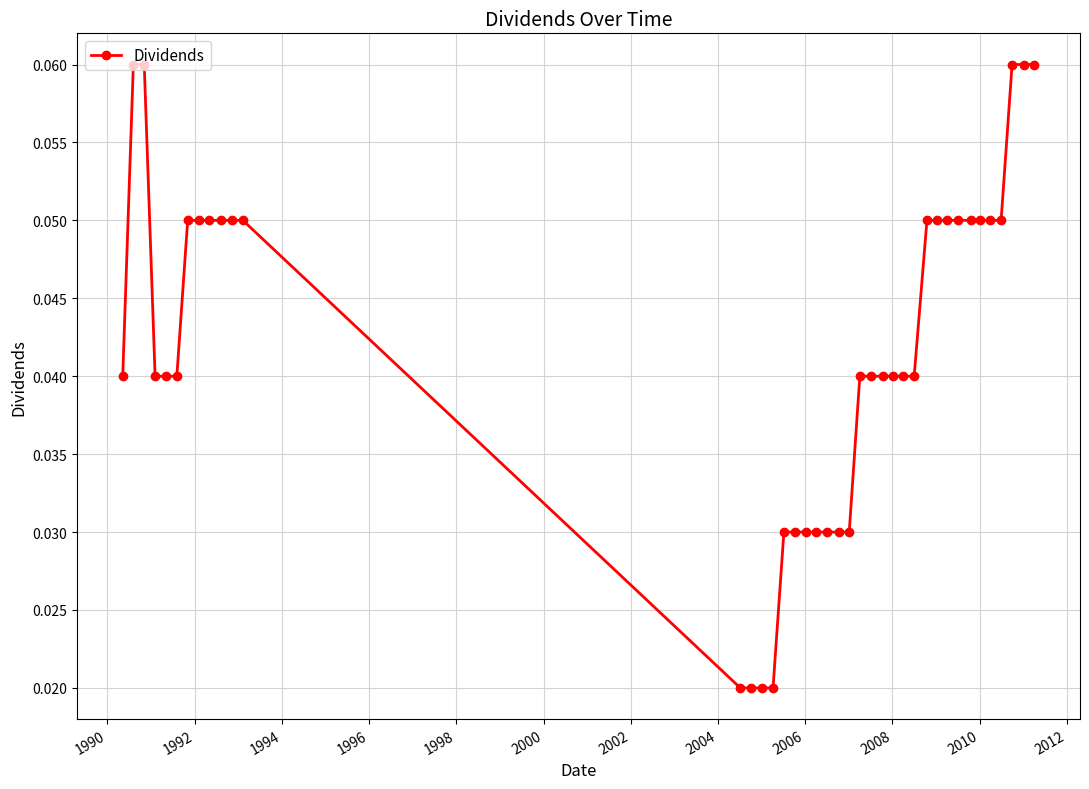

How many values are between 0 and 1?

40